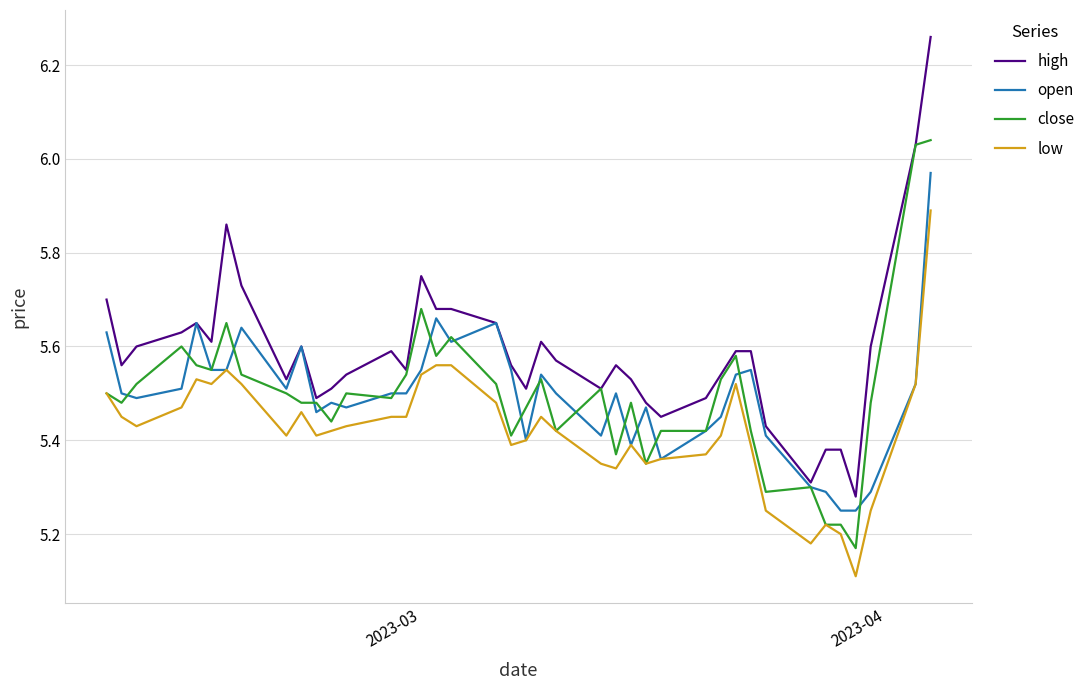

Which series has the widest spread of values?

high